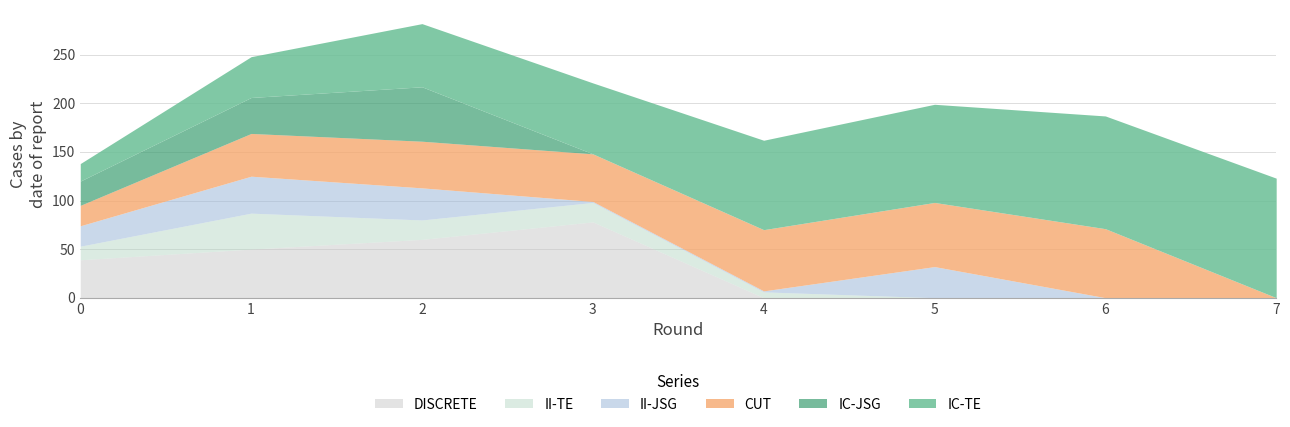

What is the sum of the DISCRETE values at 1 and 5?

50